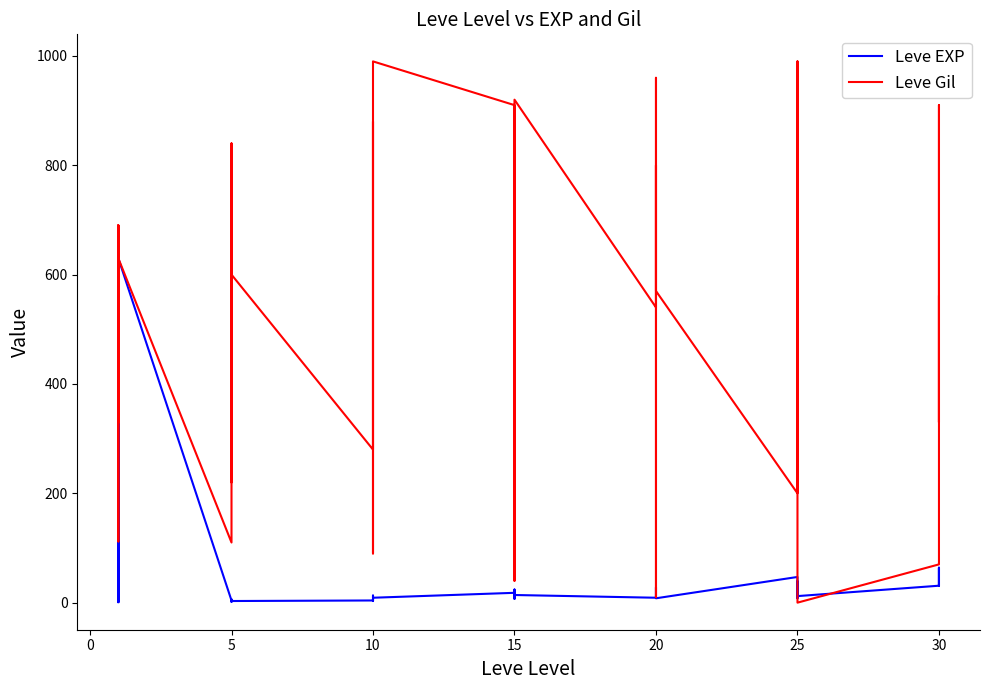

Rank the series at 10 from highest to lowest value.

Leve Gil, Leve EXP